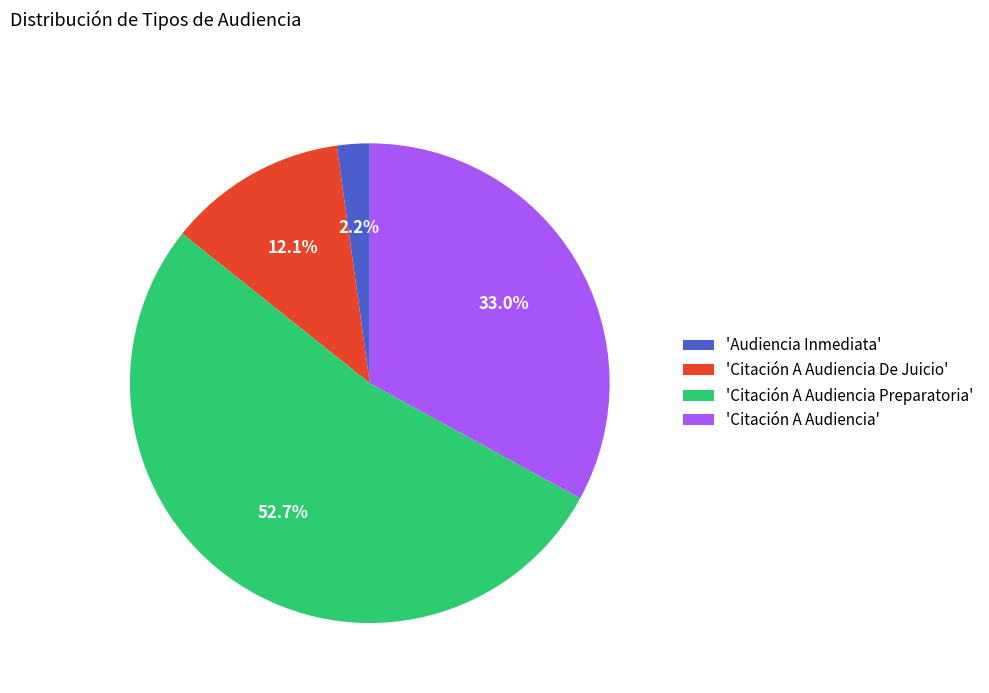

Which slice is the smallest?

'Audiencia Inmediata'